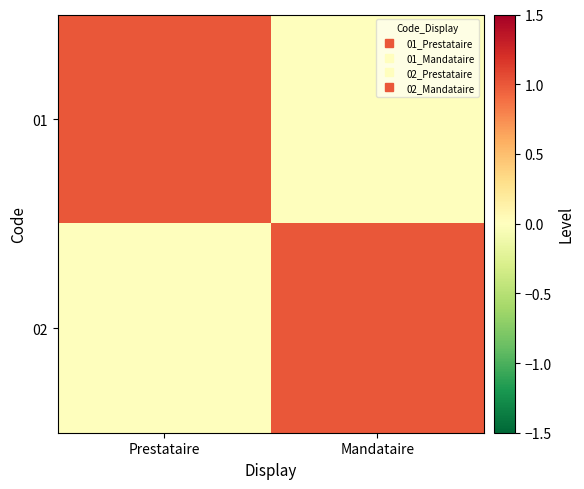

Rank the series by their maximum value, from highest to lowest.

01, 02